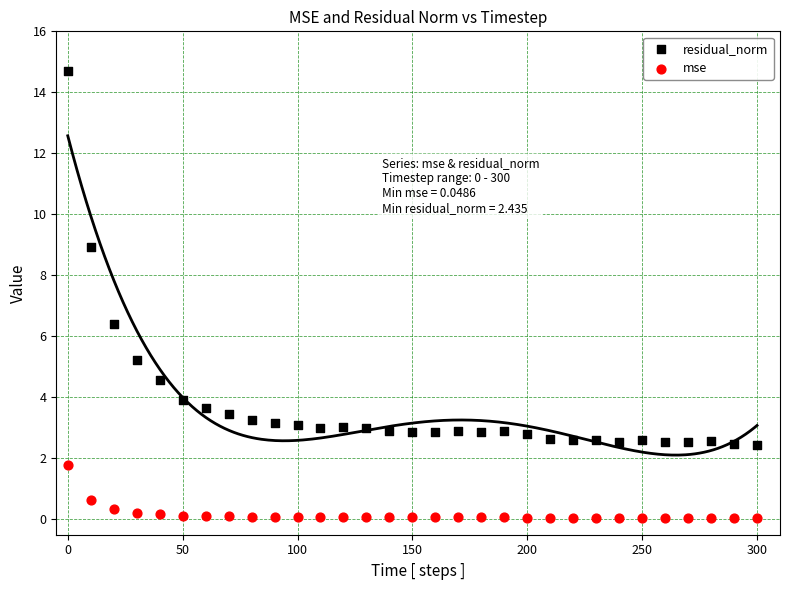

Across all data points, what is the range of X values (max minus min)?

300.0